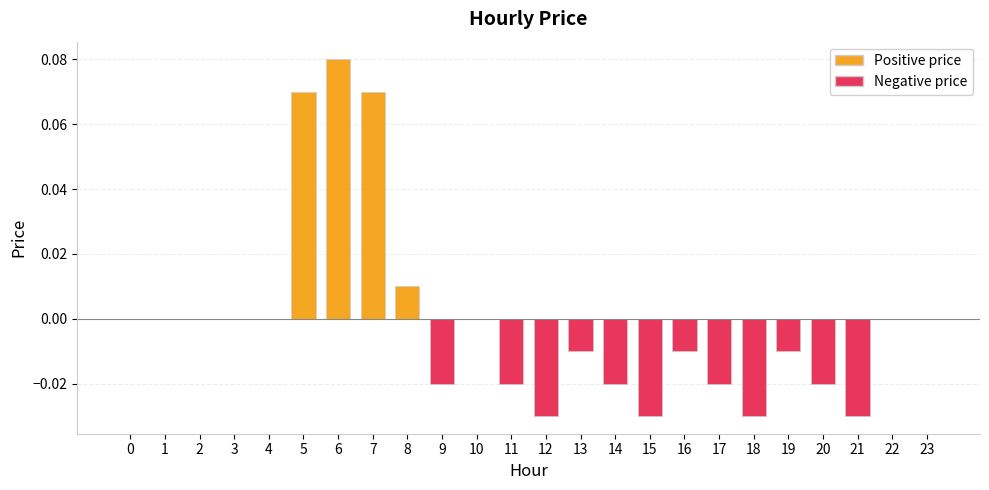

Which has a higher value, 17 or 23?

23